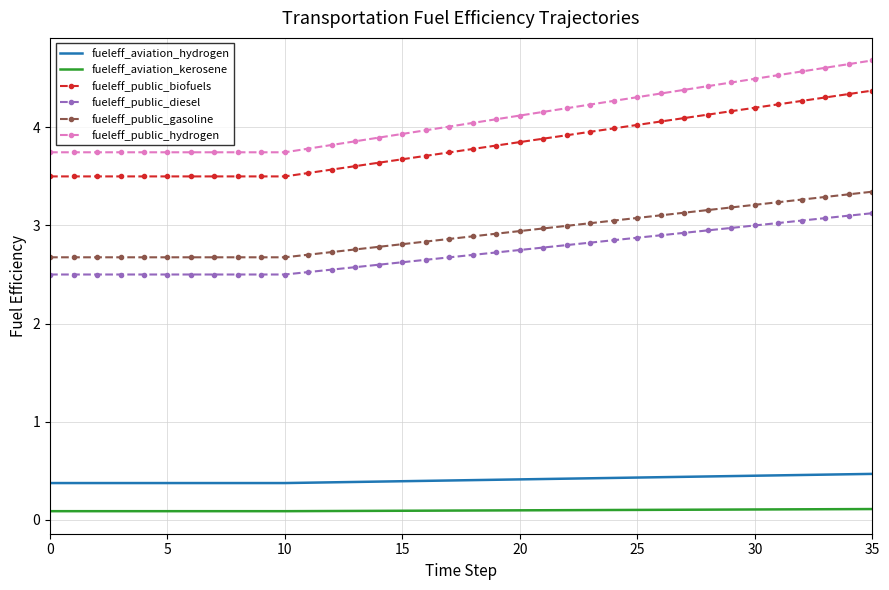

What is the difference between the maximum and second lowest values in the fueleff_public_gasoline series?

0.7